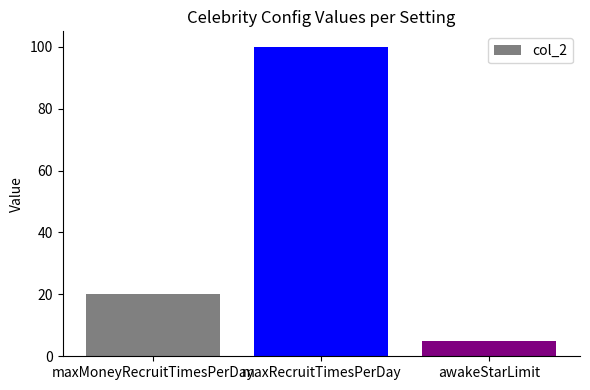

Count the number of categories in the chart.

3